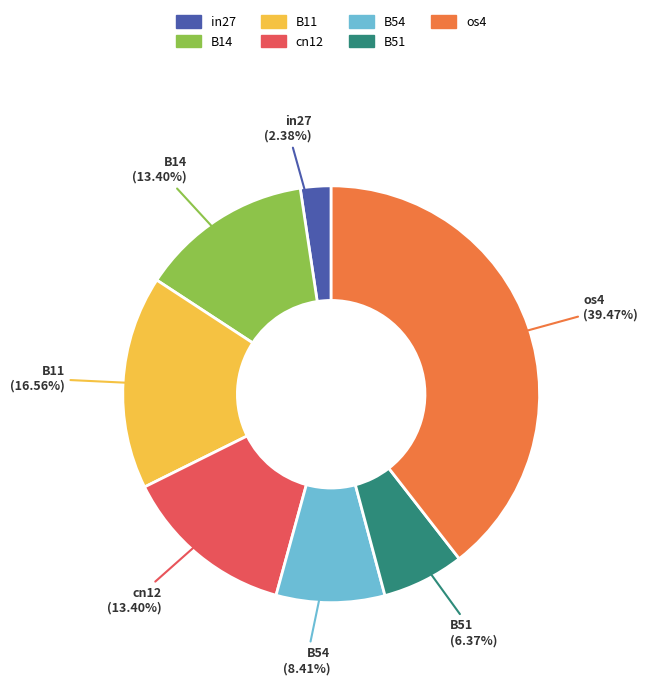

True or false: B51 accounts for 14% of the total.

False